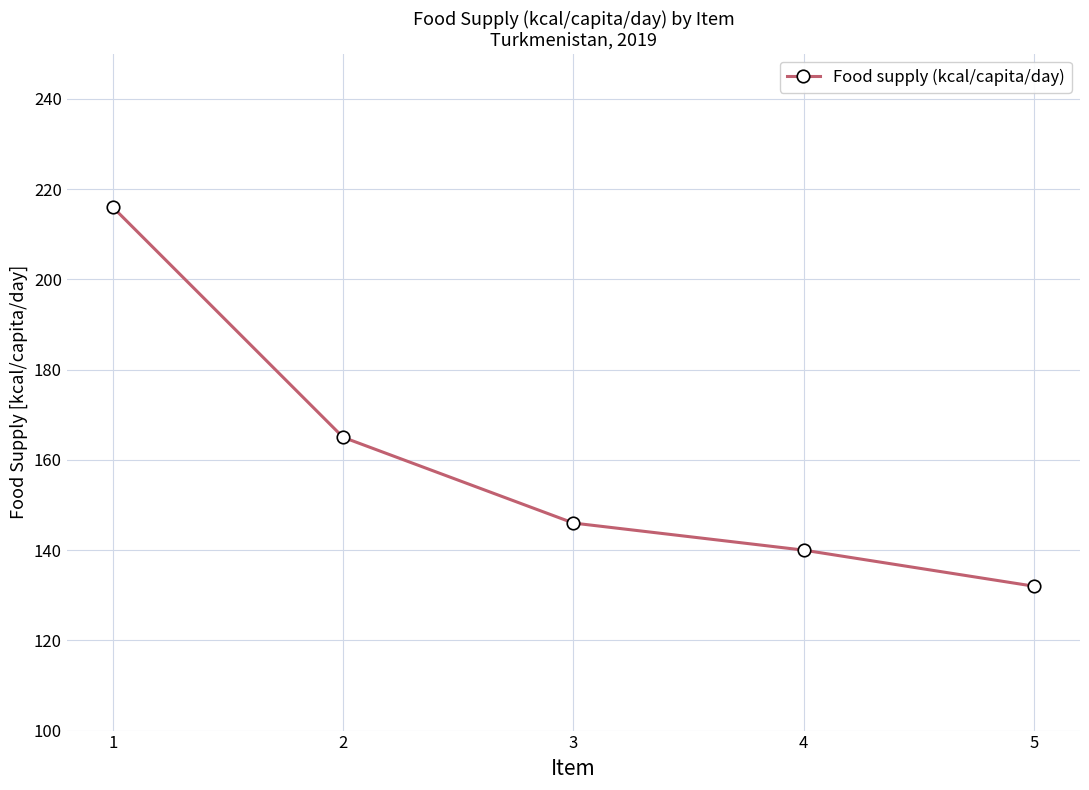

Reading left to right, extract all data points from this chart.

216	165	146	140	132